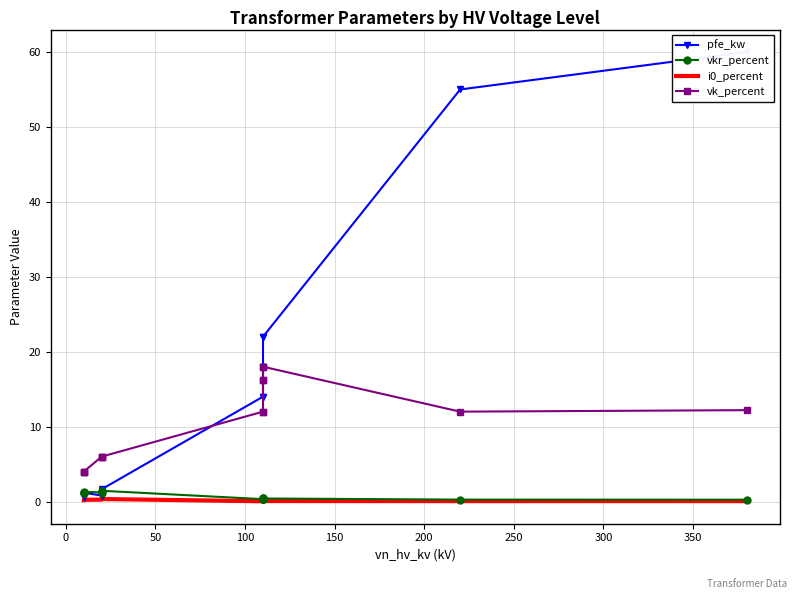

True or false: pfe_kw and i0_percent cross at least once.

False